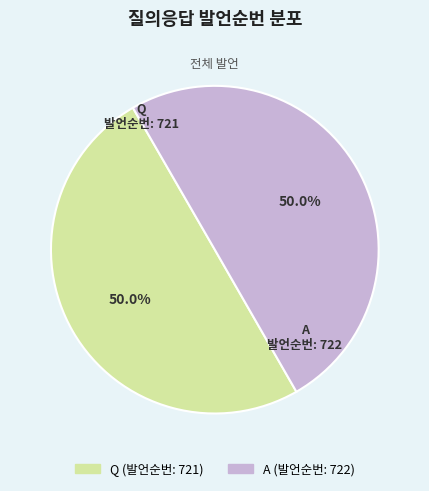

To the nearest percent, what portion does Q represent?

50%